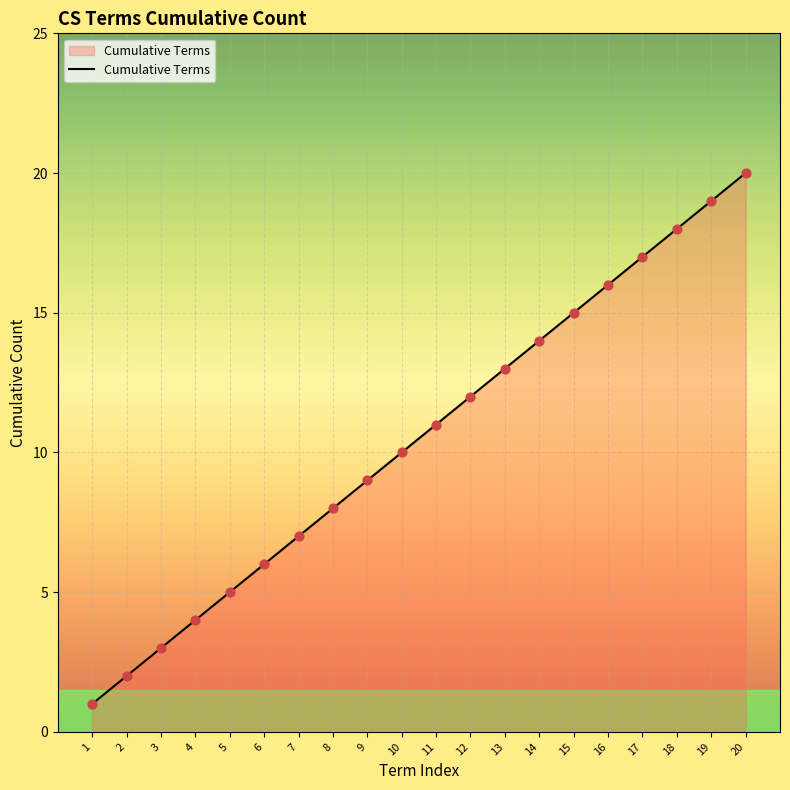

Approximately how many times larger is the value at 7 compared to 11?

0.6